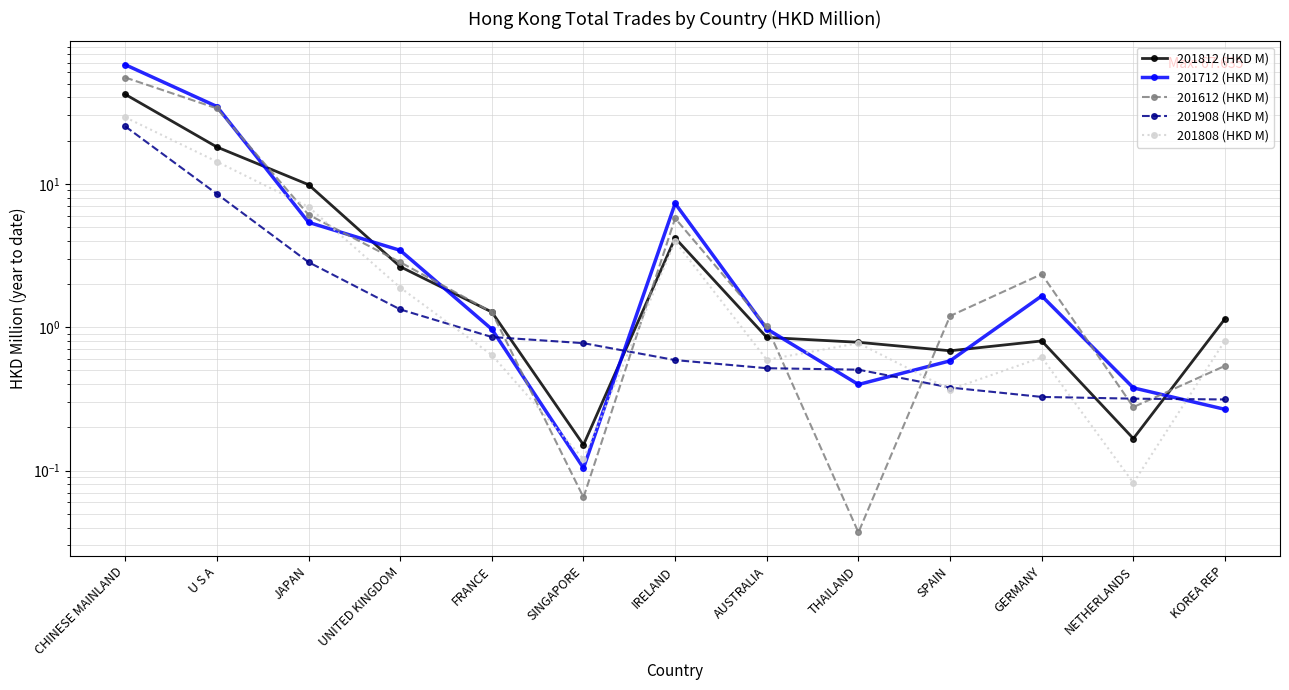

True or false: 201712 (HKD M) has more than 2 interior local peaks.

False